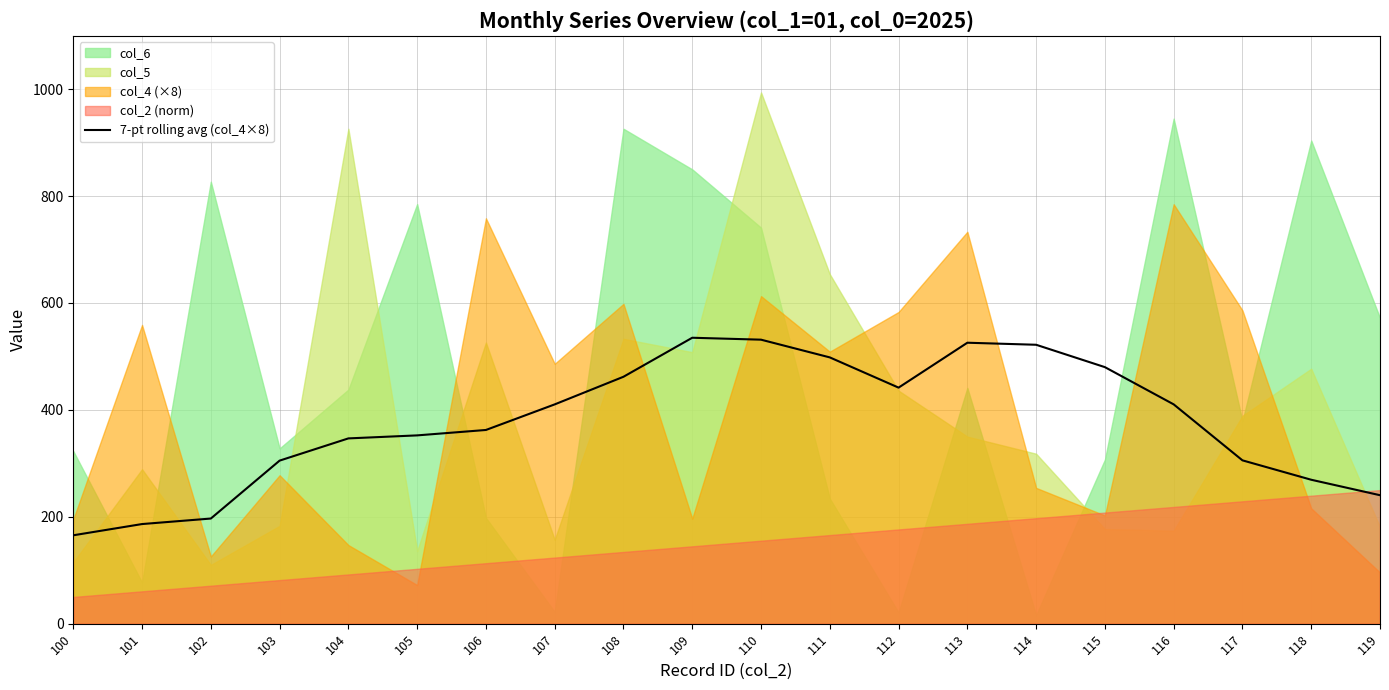

How many points are higher than both their immediate neighbors (excluding endpoints)?

2